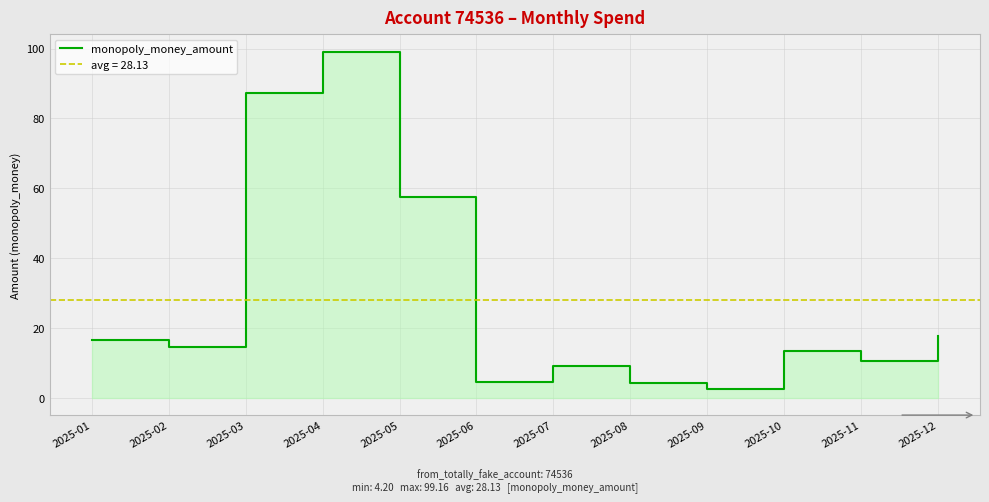

Reading left to right, list all the values displayed in this chart.

2025-01=16.5	2025-02=14.7	2025-03=87.3	2025-04=99.2	2025-05=57.6	2025-06=4.6	2025-07=9.1	2025-08=4.2	2025-09=2.6	2025-10=13.5	2025-11=10.5	2025-12=17.7